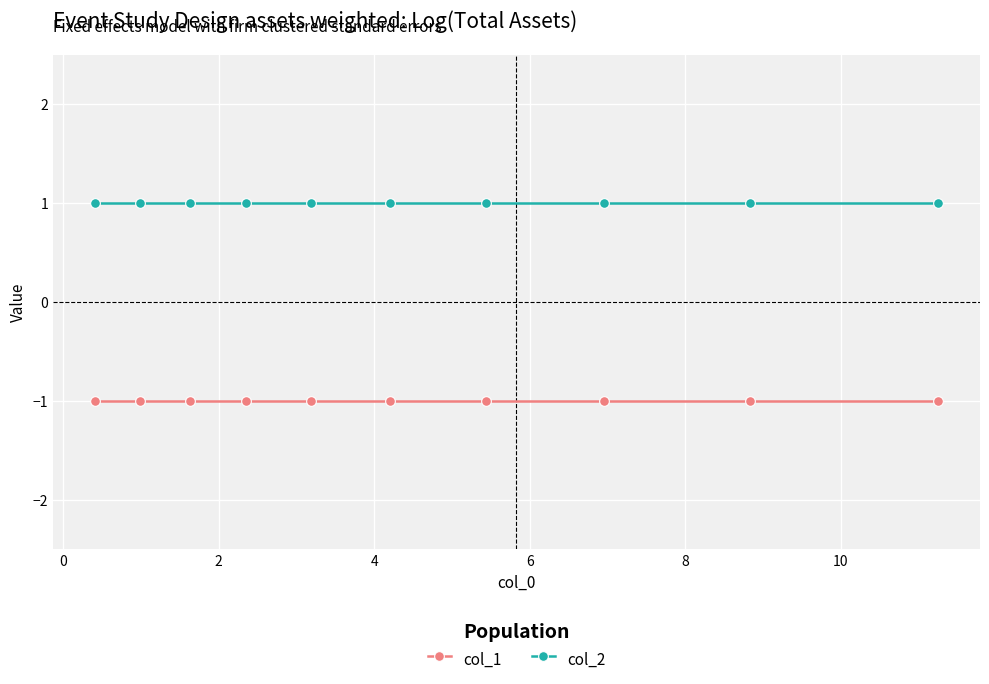

True or false: col_2 and col_1 intersect in this chart.

False